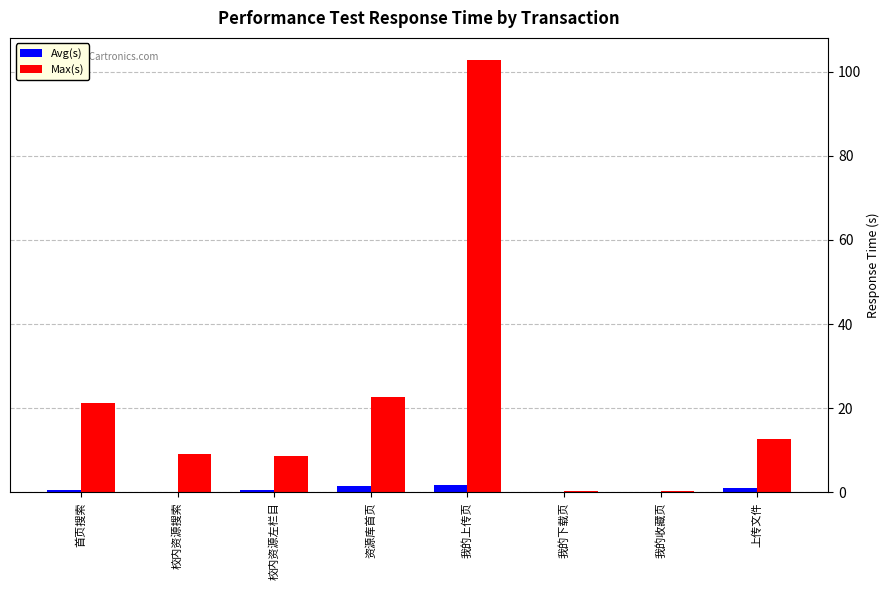

How many data points in Max(s) are above 12?

4